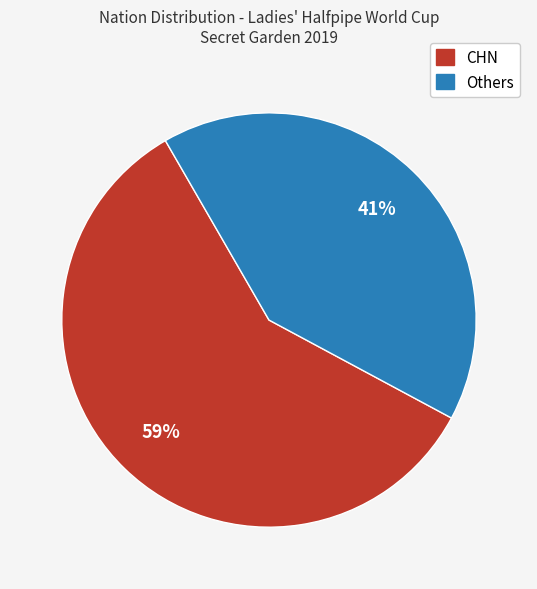

Does any single category account for the majority?

Yes